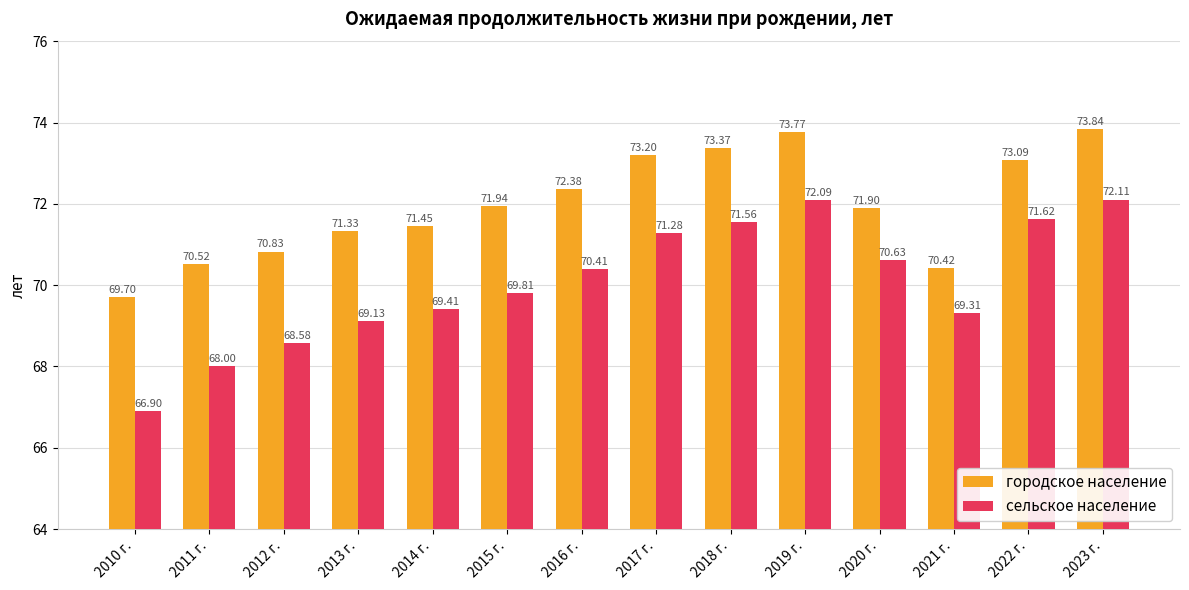

Reading left to right, extract all data points from this chart.

городское население: 2010 г.=69.7	2011 г.=70.5	2012 г.=70.8	2013 г.=71.3	2014 г.=71.5	2015 г.=71.9	2016 г.=72.4	2017 г.=73.2	2018 г.=73.4	2019 г.=73.8	2020 г.=71.9	2021 г.=70.4	2022 г.=73.1	2023 г.=73.8
сельское население: 2010 г.=66.9	2011 г.=68.0	2012 г.=68.6	2013 г.=69.1	2014 г.=69.4	2015 г.=69.8	2016 г.=70.4	2017 г.=71.3	2018 г.=71.6	2019 г.=72.1	2020 г.=70.6	2021 г.=69.3	2022 г.=71.6	2023 г.=72.1